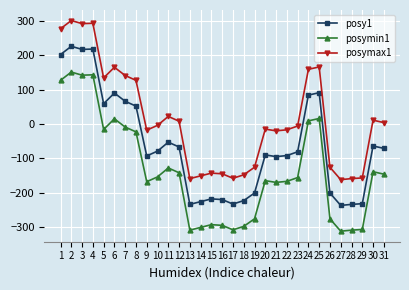

At how many categories does at least one series exceed 171?

4